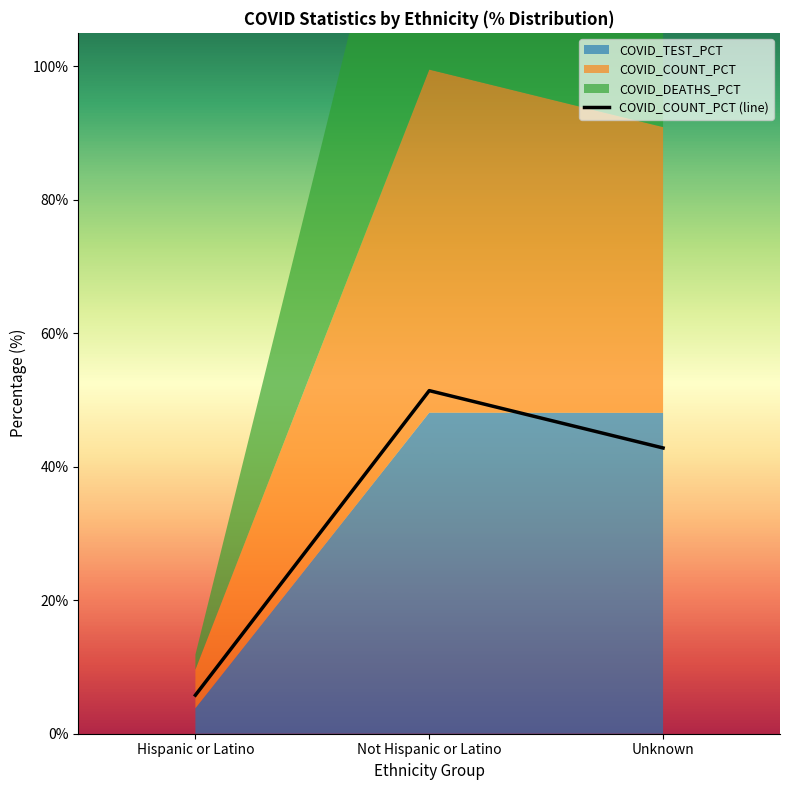

What is the greatest value displayed?

51.4